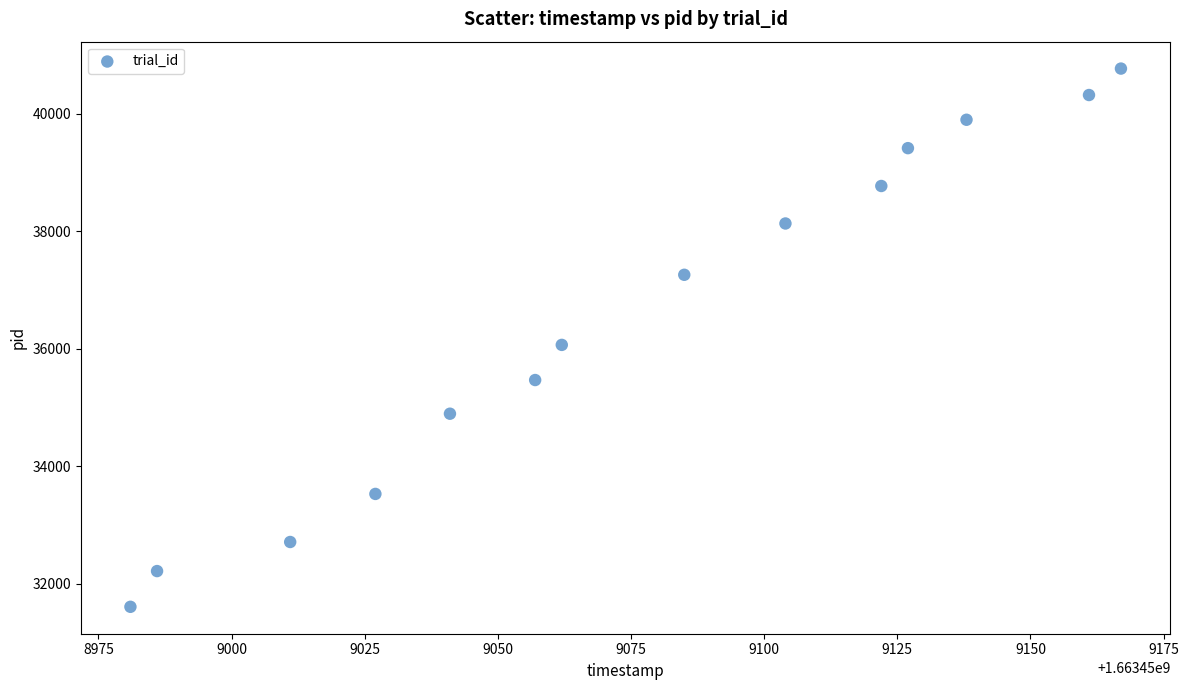

What Y value in the scatter plot is closest to 36187?

36065